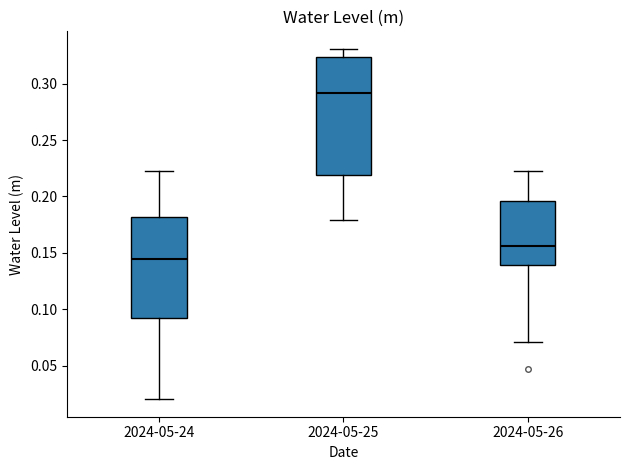

Comparing the boxes themselves (not the whiskers), which one is the tallest?

2024-05-25